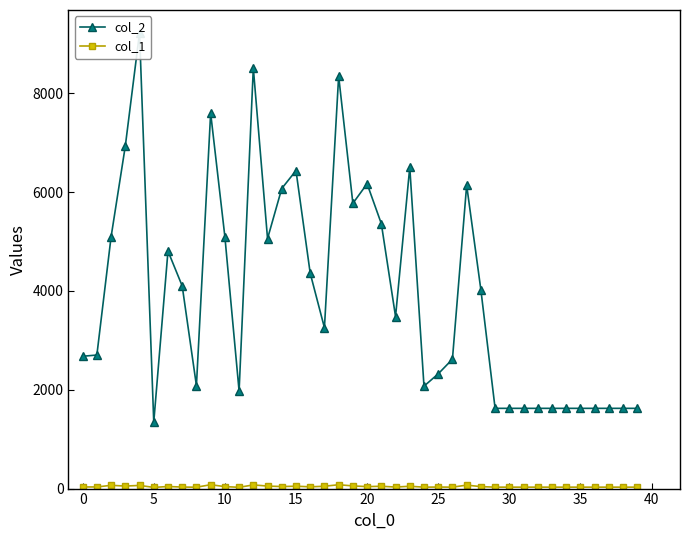

Rank the series by their average value, from lowest to highest.

col_1, col_2